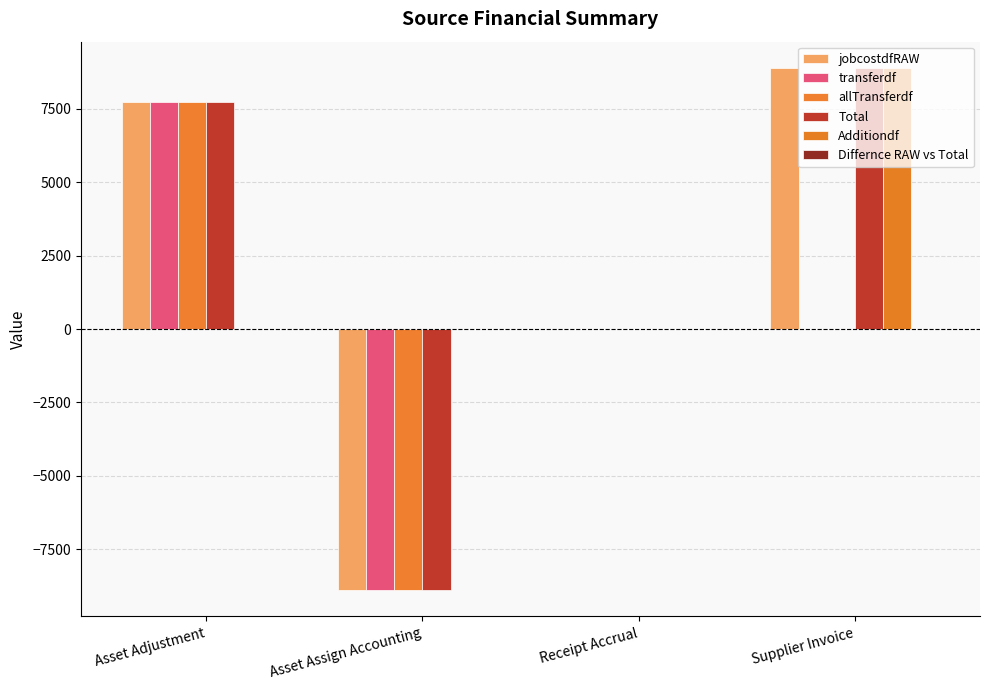

How many groups of bars are there?

4